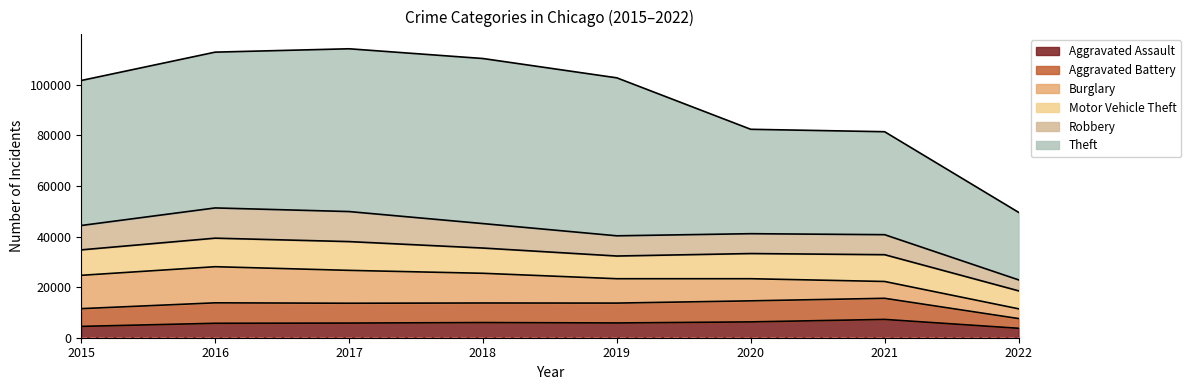

How many data points in Robbery are less than 9638?

4